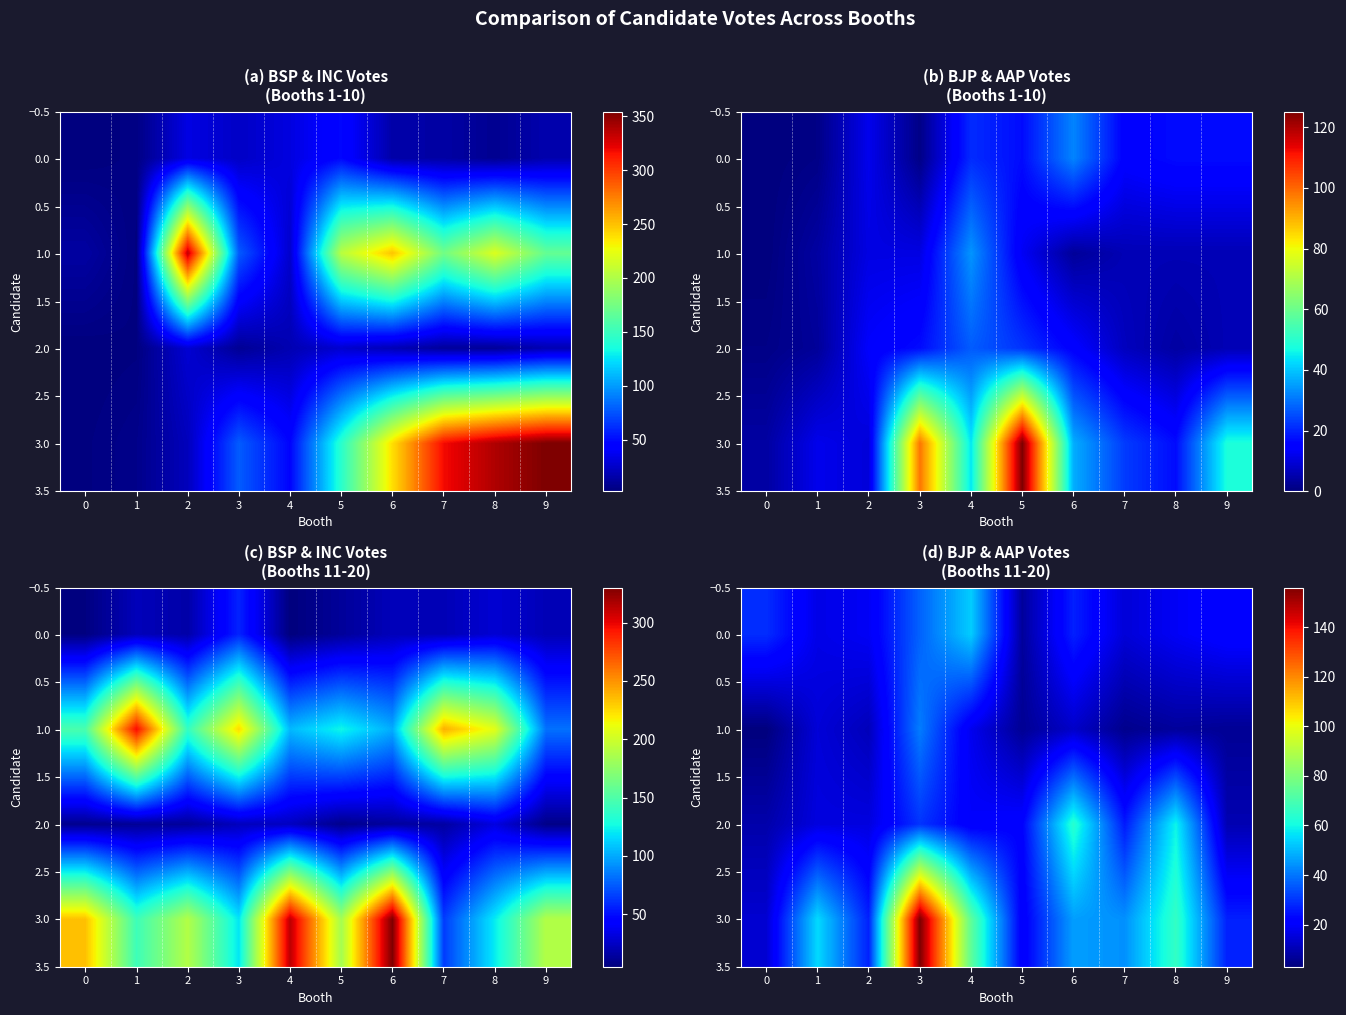

At 1, list the series in order from smallest to largest.

1.0, 2.0, 0.0, 3.0